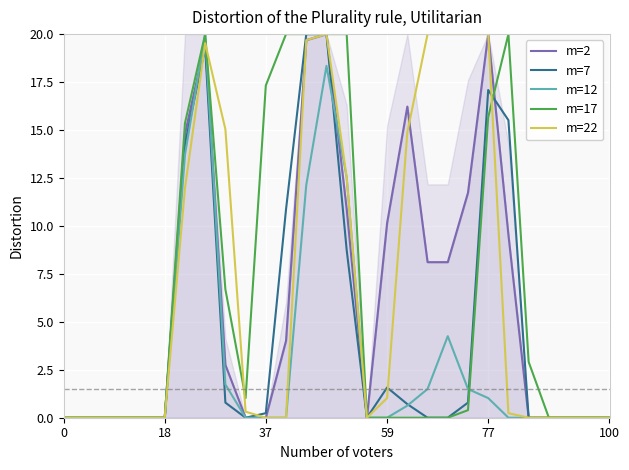

Which series has the widest spread of values?

m=2